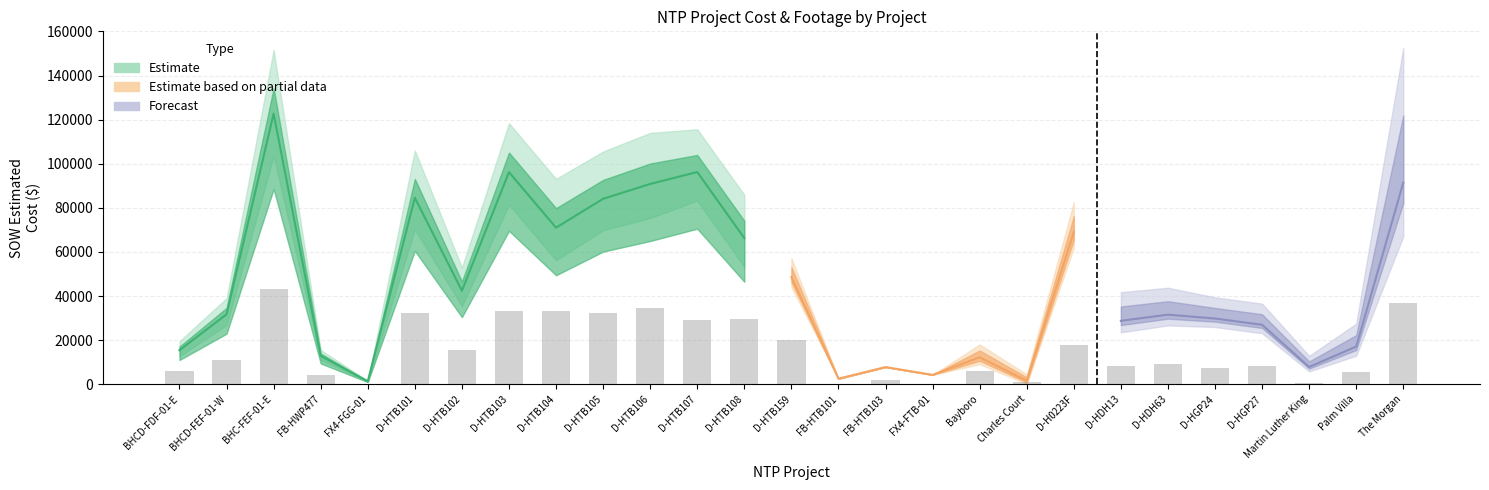

How many groups of bars are there?

27